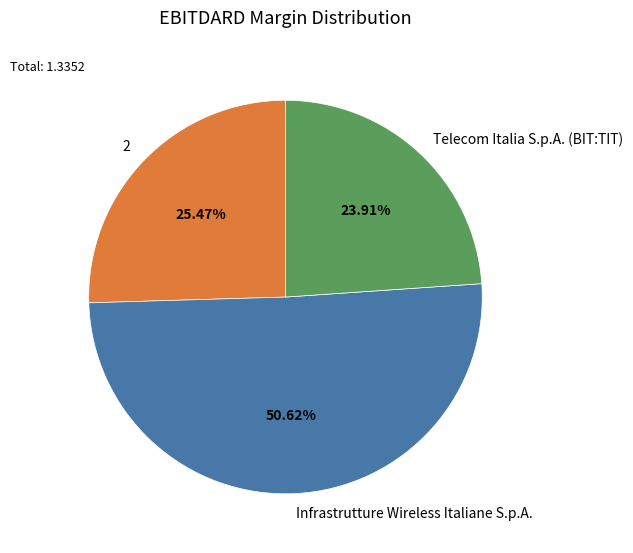

Is the sum of Telecom Italia S.p.A. (BIT:TIT) and 2 greater than half?

No